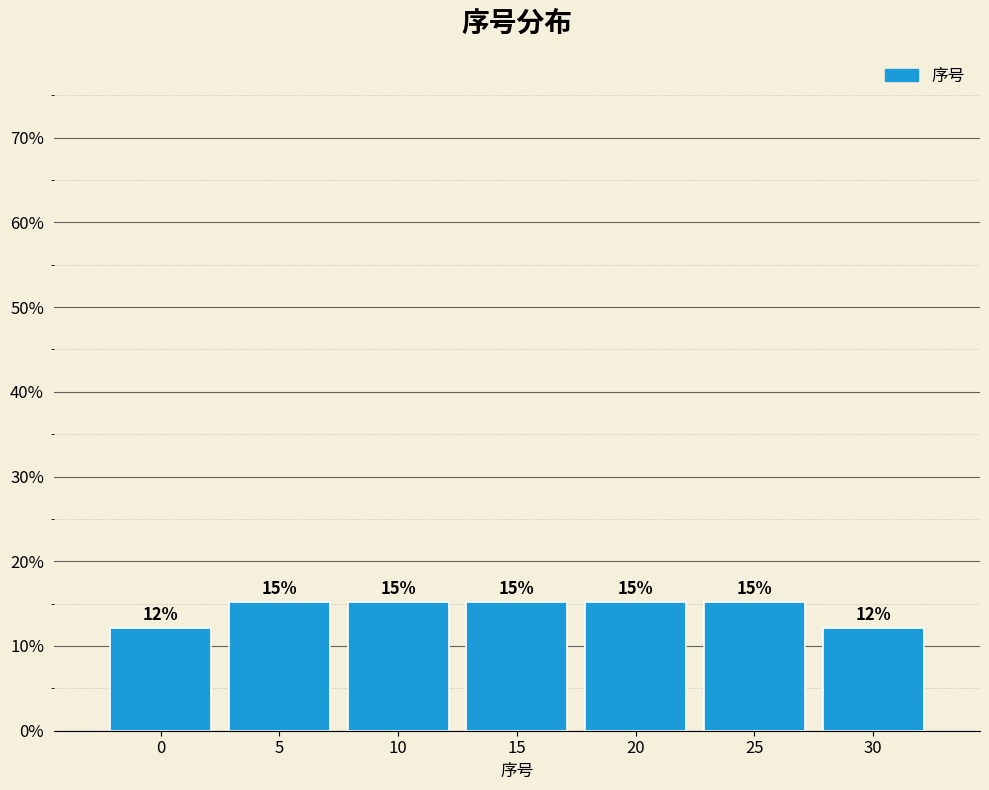

How many bars are there in total?

7